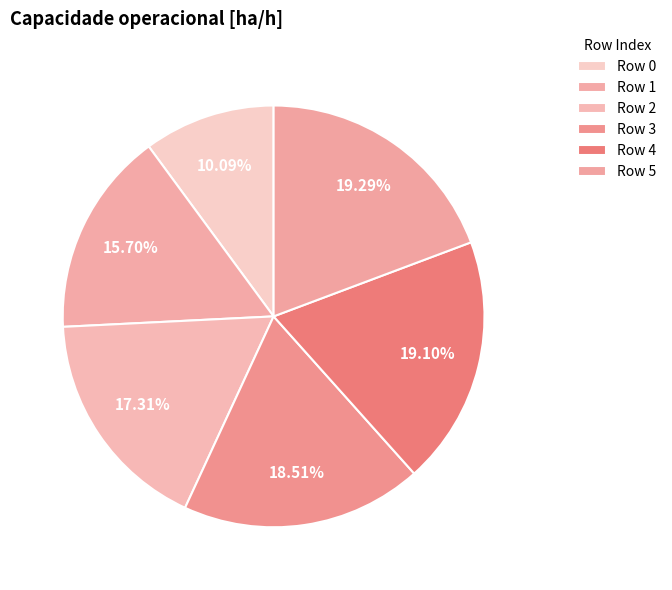

How many segments does this pie chart have?

6